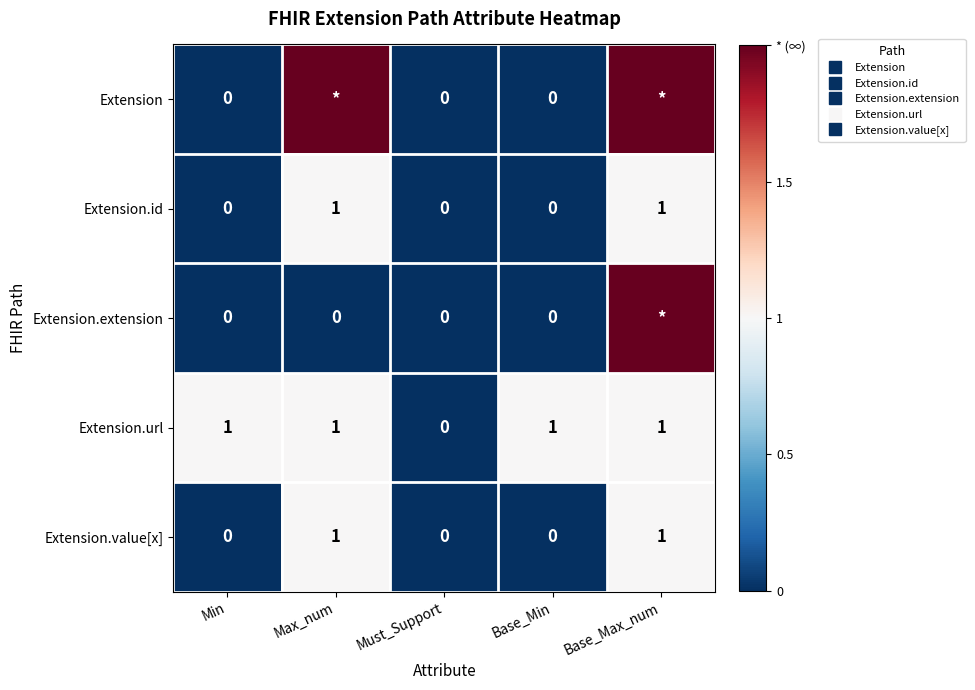

Is the value of Extension.extension at Must_Support greater than the value of Extension.url at Max_num?

No